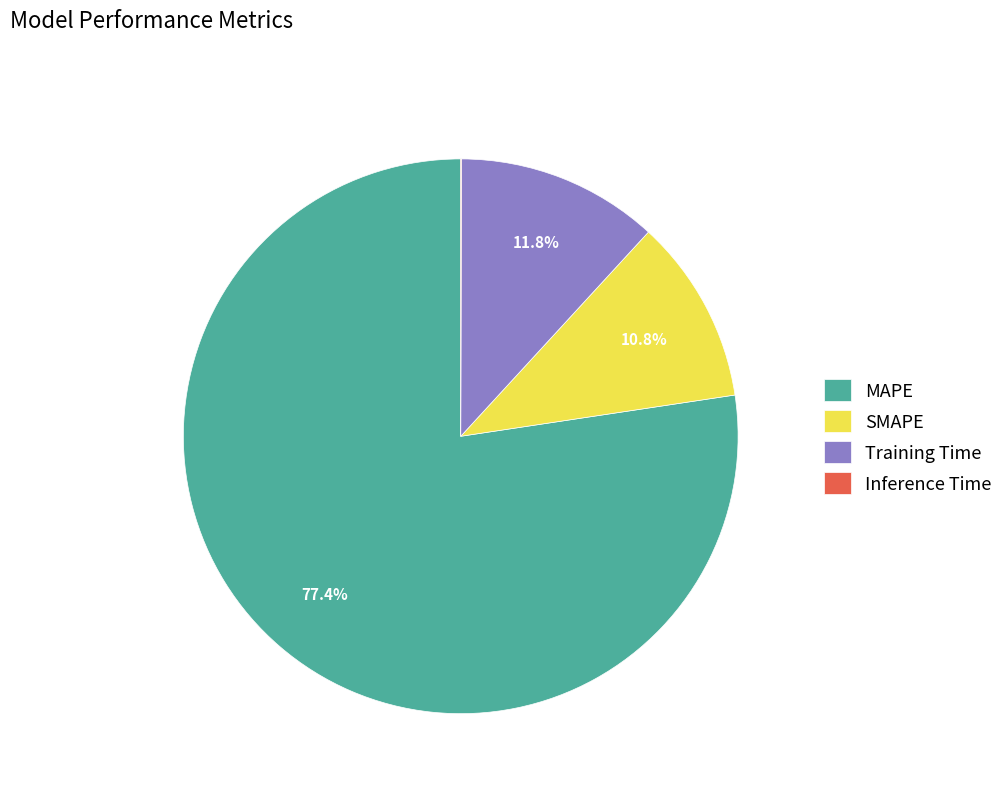

How much of the chart is everything except Training Time?

88.2%